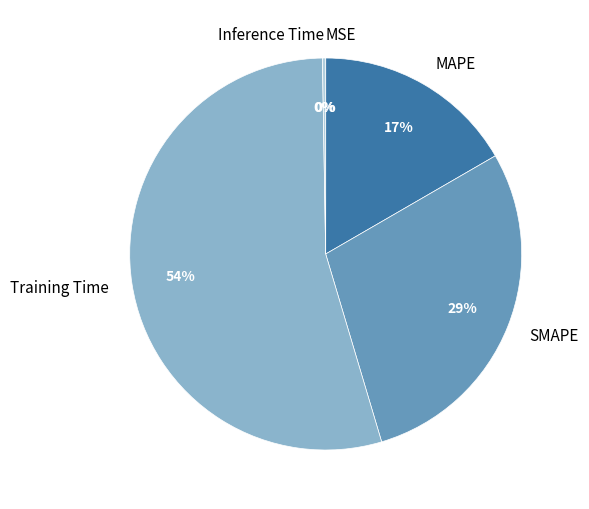

To the nearest percent, what is the difference between the largest and smallest slice percentages?

54%